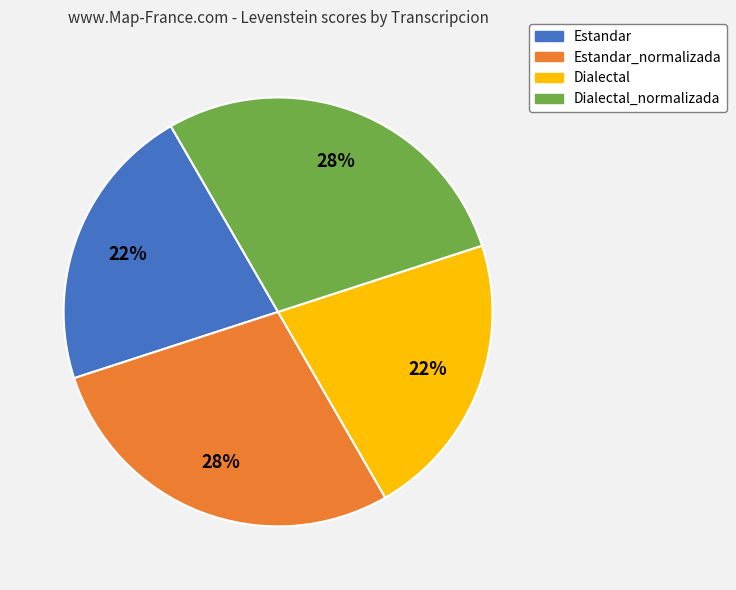

What percentage is the Estandar slice, to the nearest percent?

22%